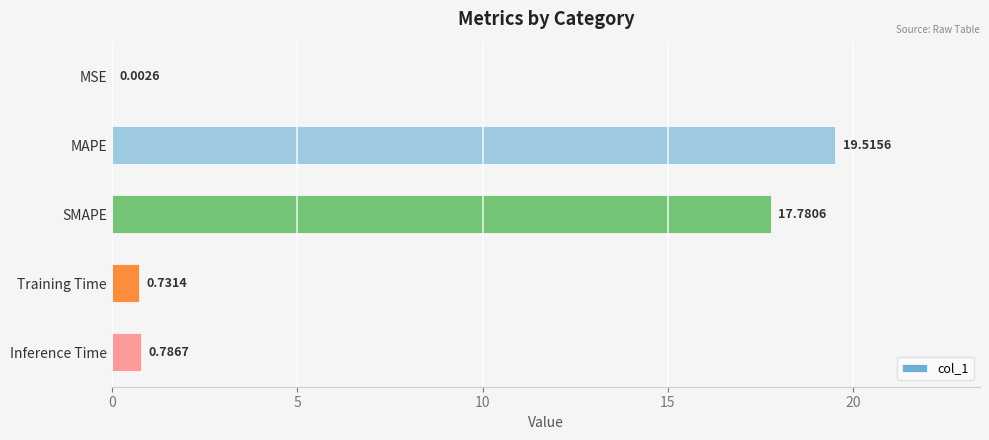

At which category does the chart reach its peak across all series?

MAPE